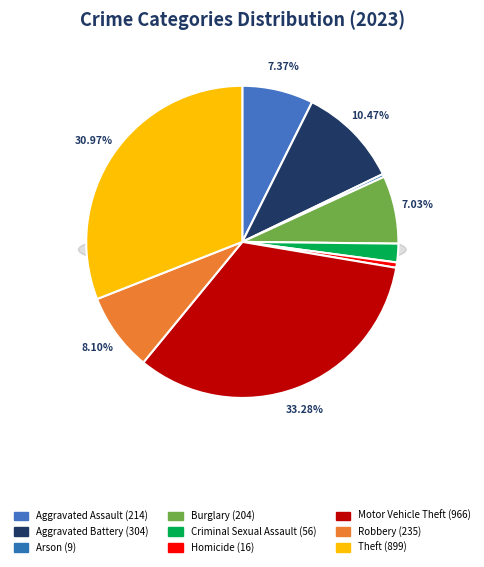

How many slices are in this pie chart?

9